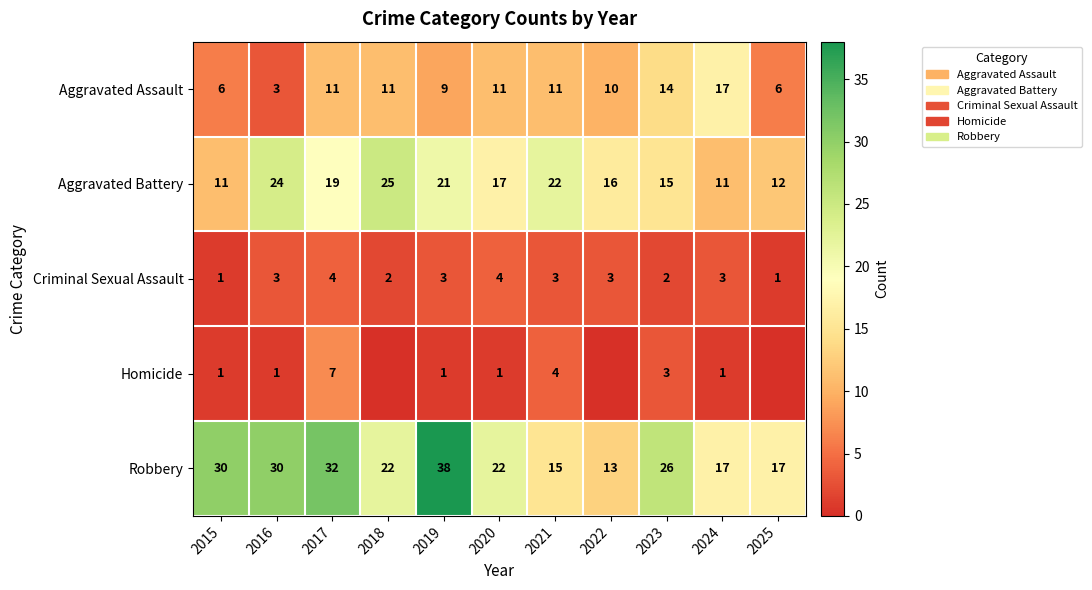

What is the difference between the maximum and second lowest values in the Aggravated Battery series?

14